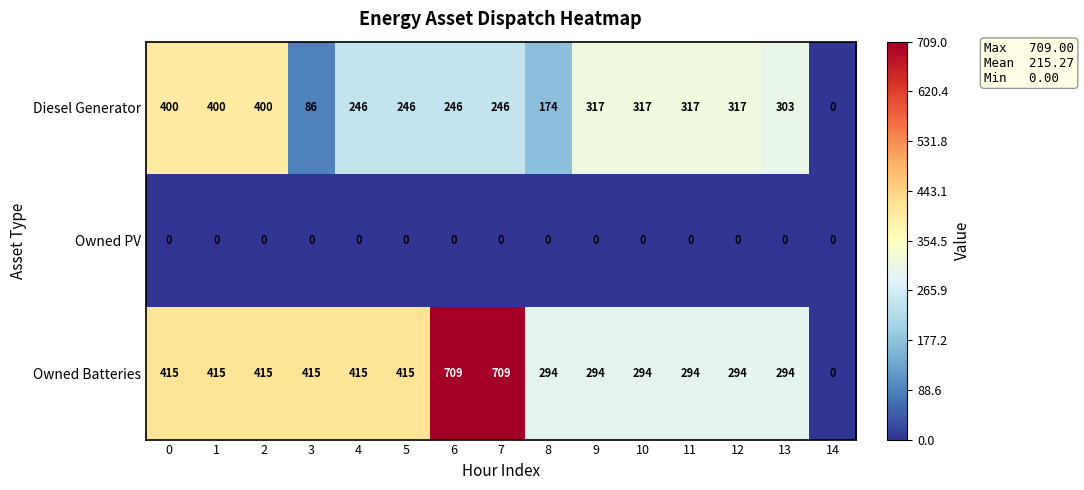

Rank the series by their average value, from lowest to highest.

Owned PV, Diesel Generator, Owned Batteries